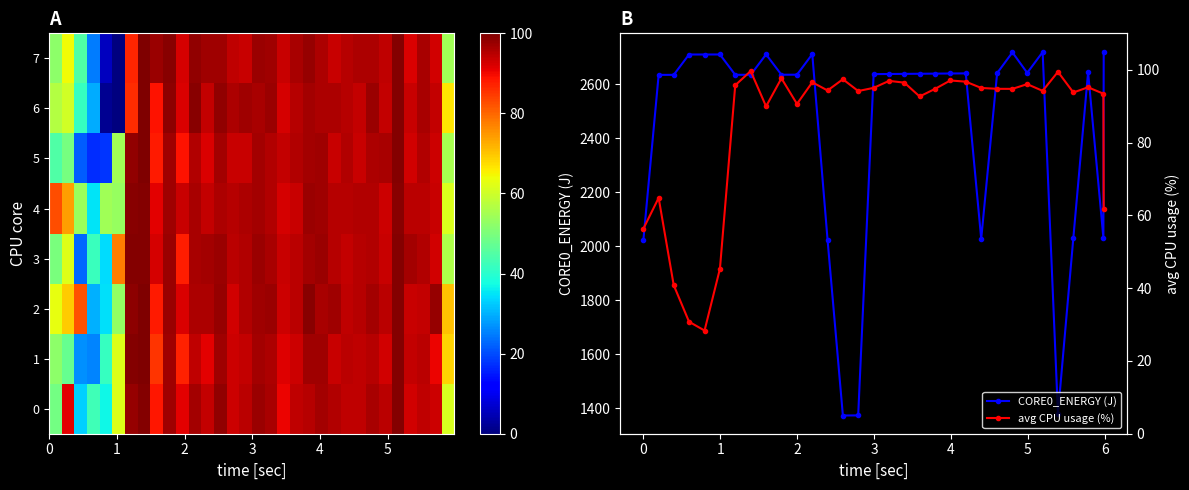

True or false: CORE0_ENERGY (J) has more than 2 points higher than both neighbors.

True